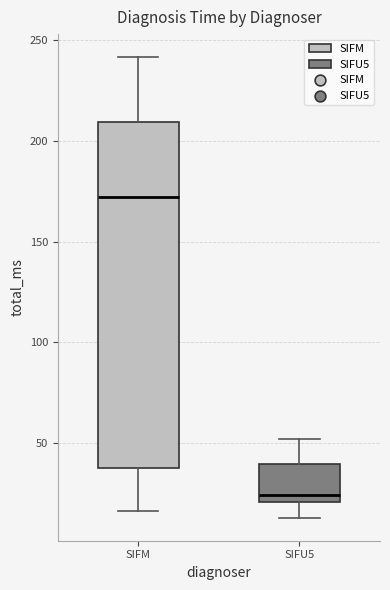

Where does the upper whisker of the box for SIFU5 end on the y-axis? The values are not printed on the chart, so give them approximately, as read against the axis.

50